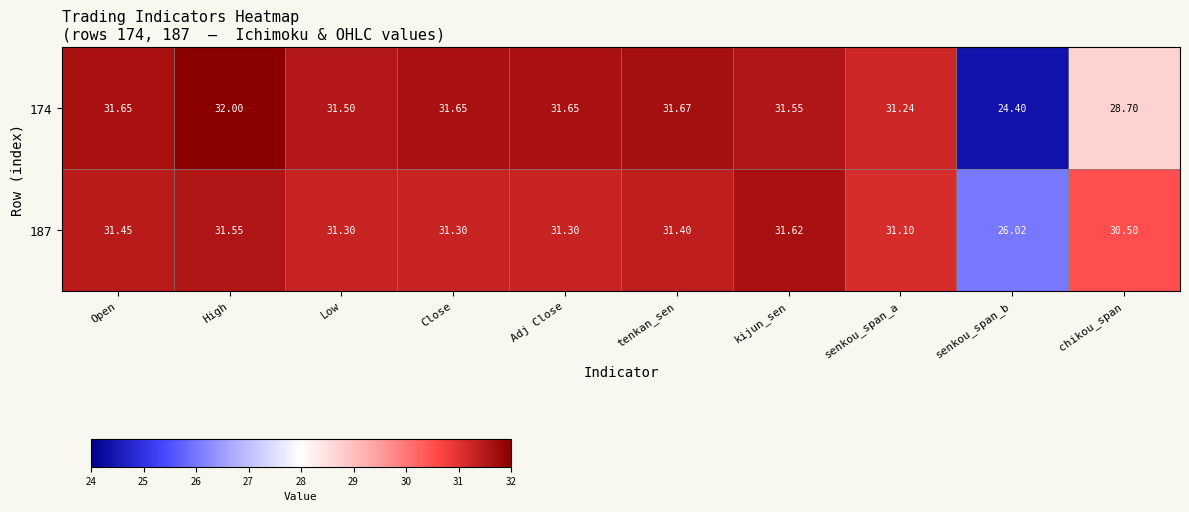

Where is 187 nearest to the value 28?

senkou_span_b